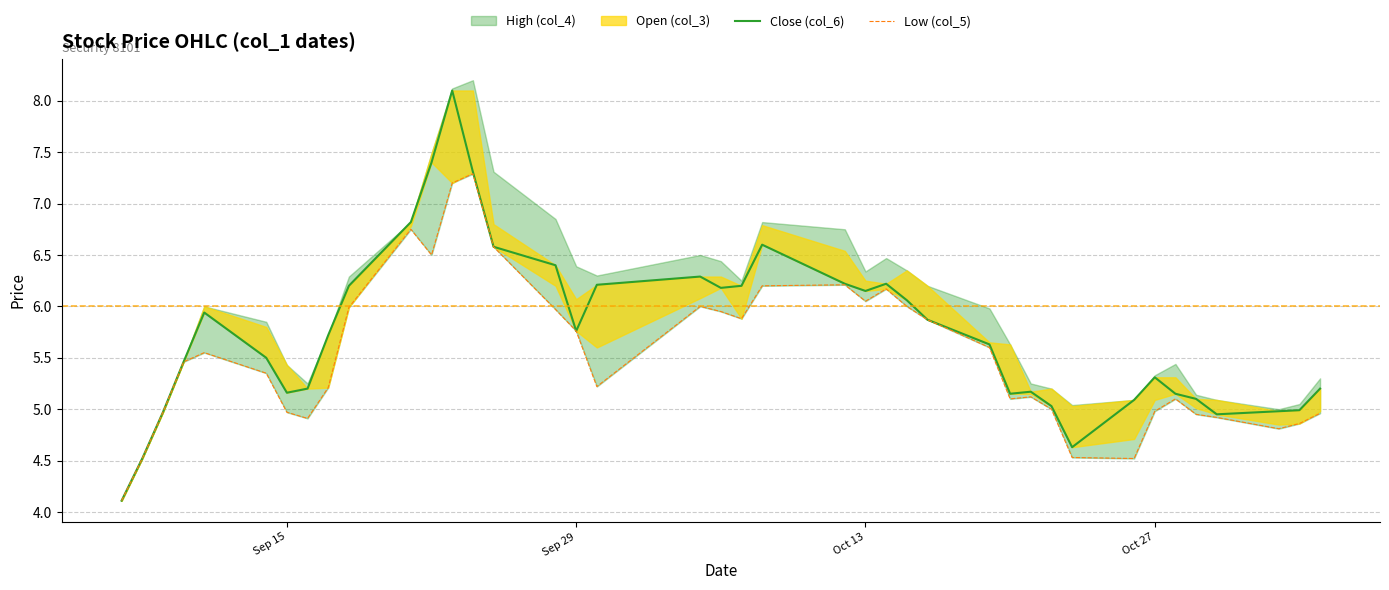

How many lines are shown in the chart?

2